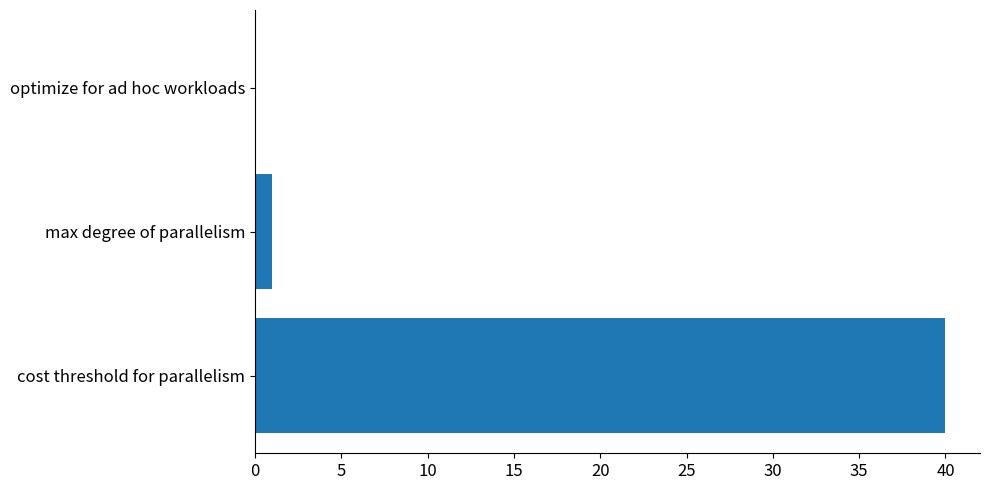

What is the change in value from cost threshold for parallelism to max degree of parallelism?

-39